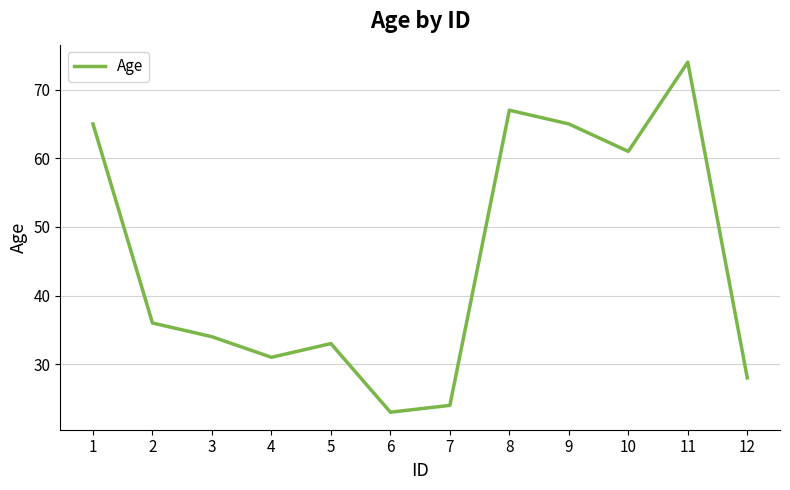

True or false: the data shows 65 at 9.

True